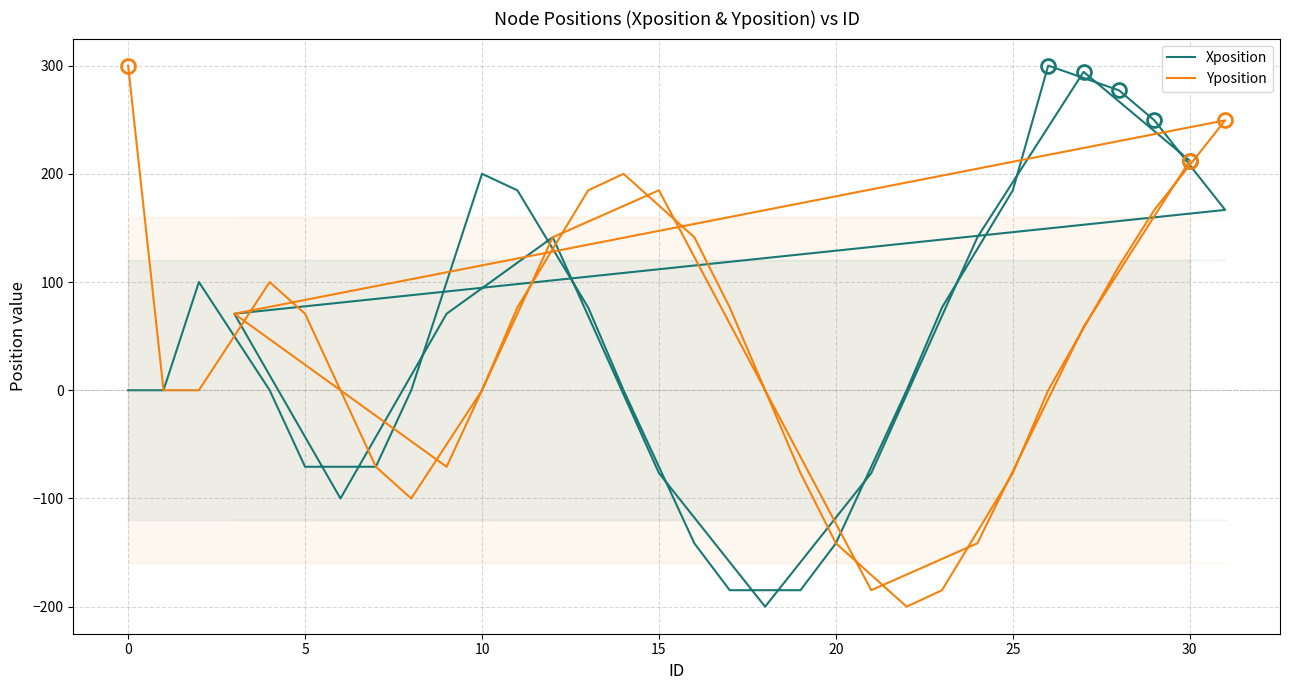

Does the chart display data point markers on the line(s)?

No